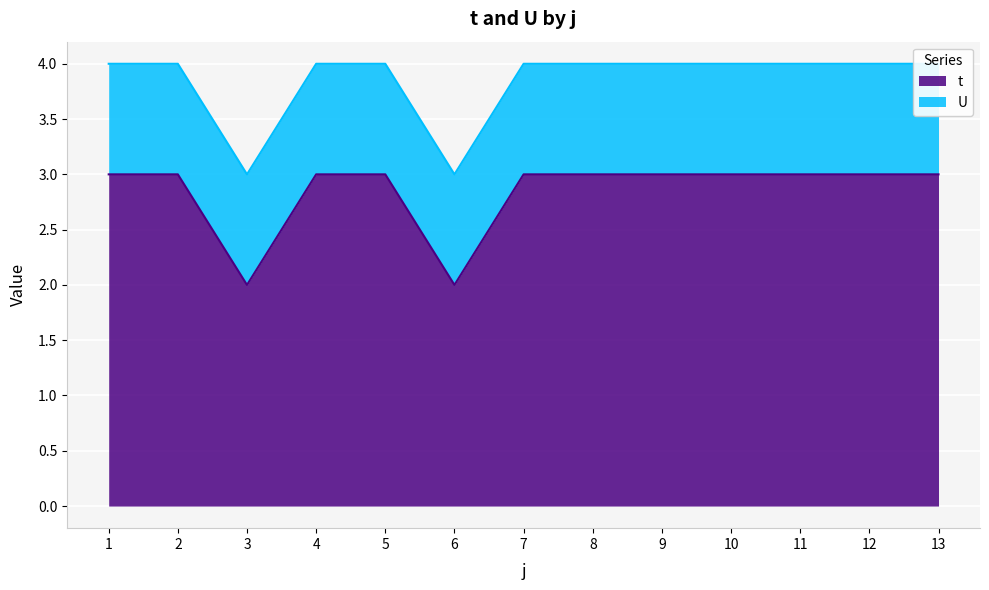

What value does the data have at 11?

3